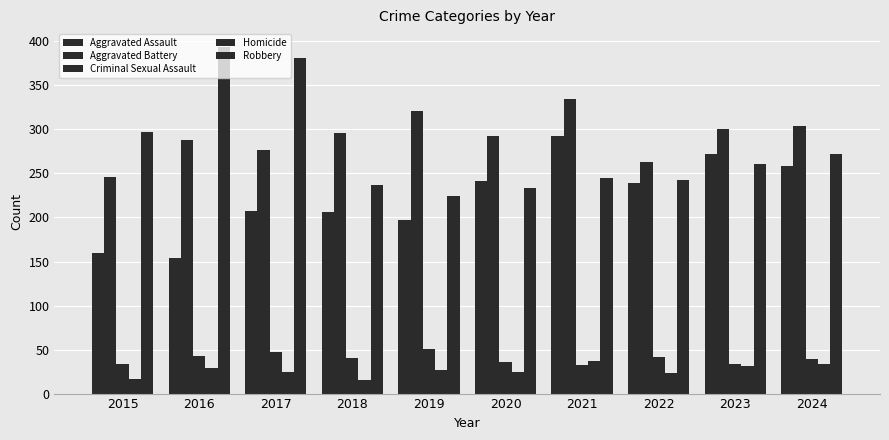

Count the number of data series in this chart.

5